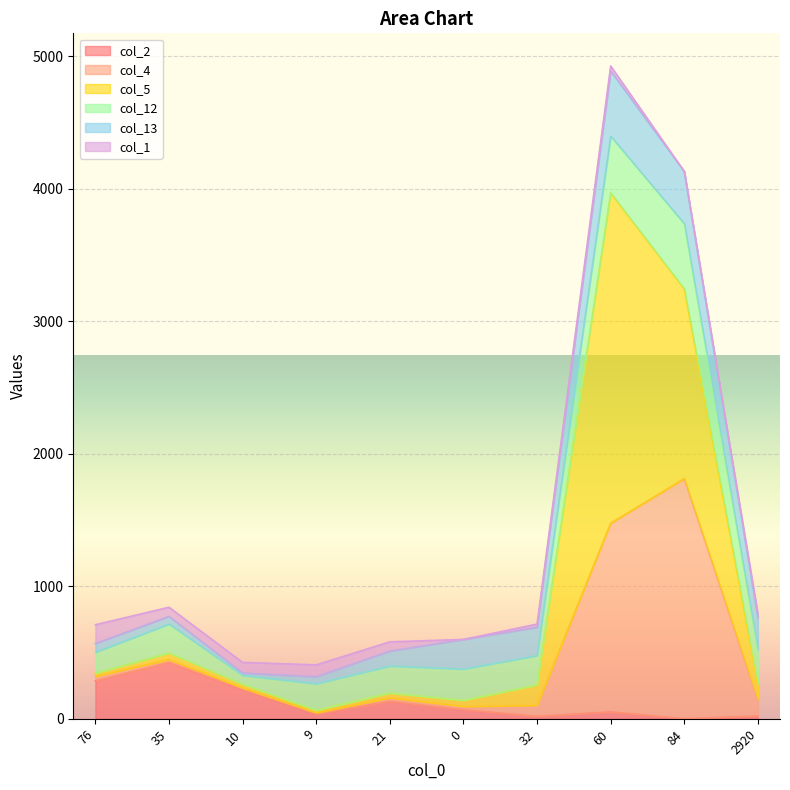

At which category does col_12 reach its first local peak?

35